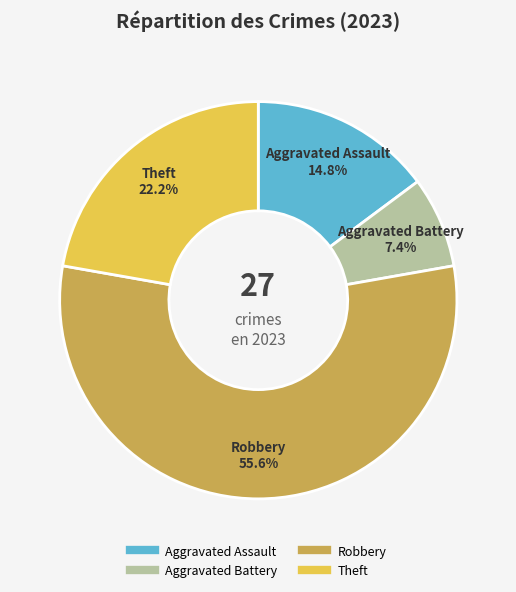

Is there a majority slice in this chart?

Yes